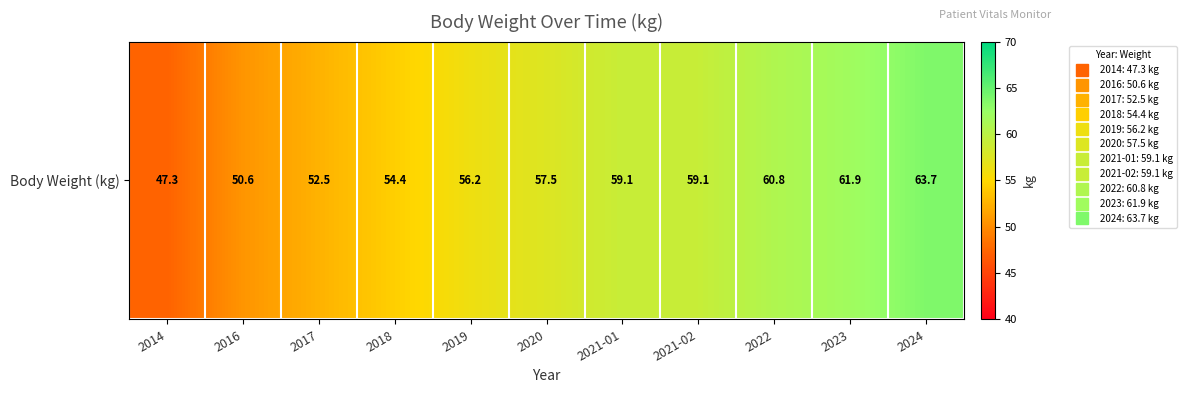

How many categories are shown in the chart?

11